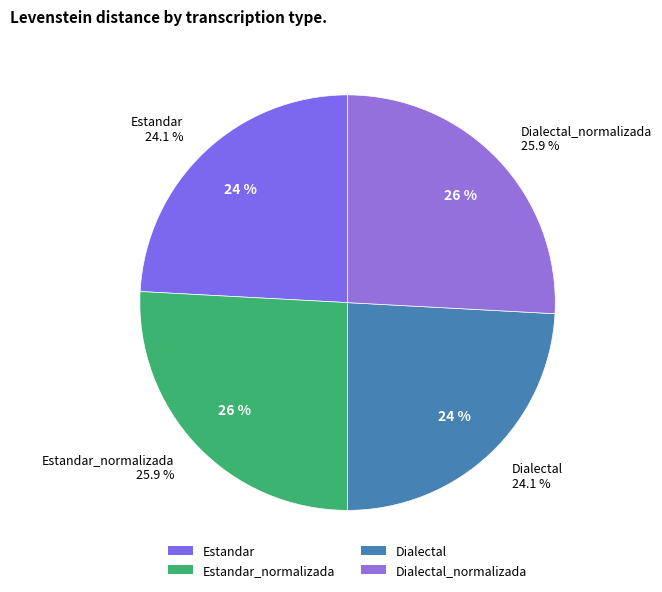

What is the total percentage of Estandar and Estandar_normalizada?

50.0%